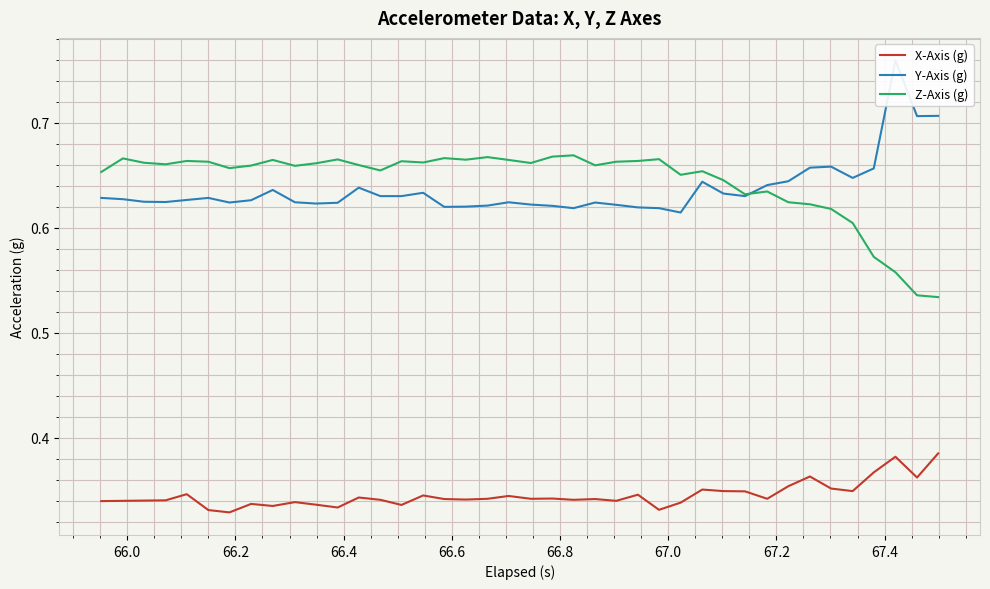

True or false: Z-Axis (g) and X-Axis (g) cross at least once.

False